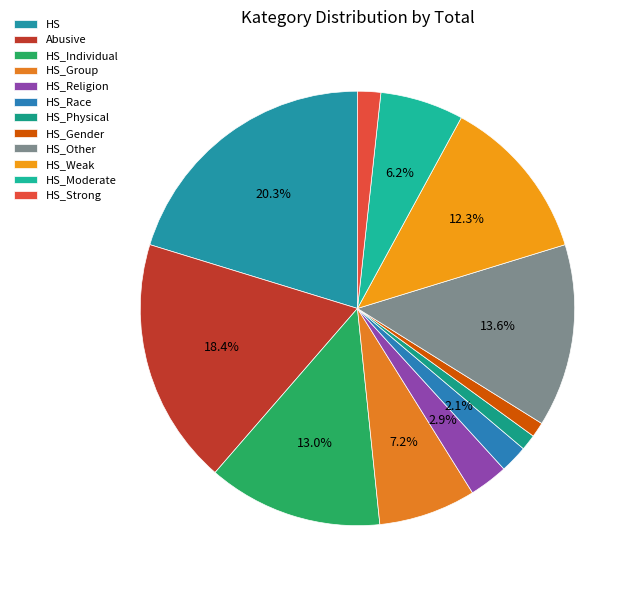

The HS_Weak slice represents 27% of the pie. True or false?

False